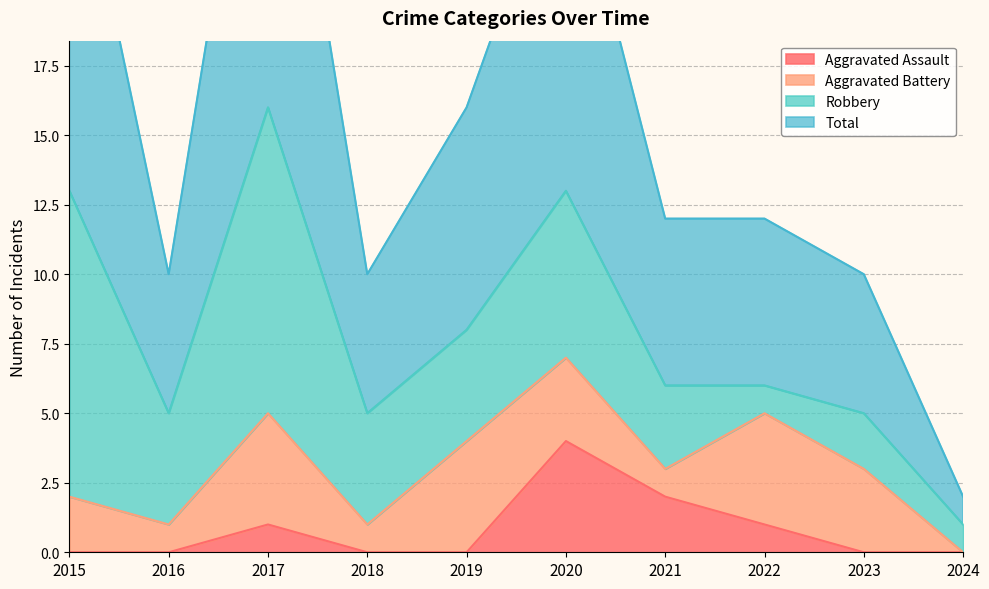

What is the sum of all Aggravated Assault values?

8